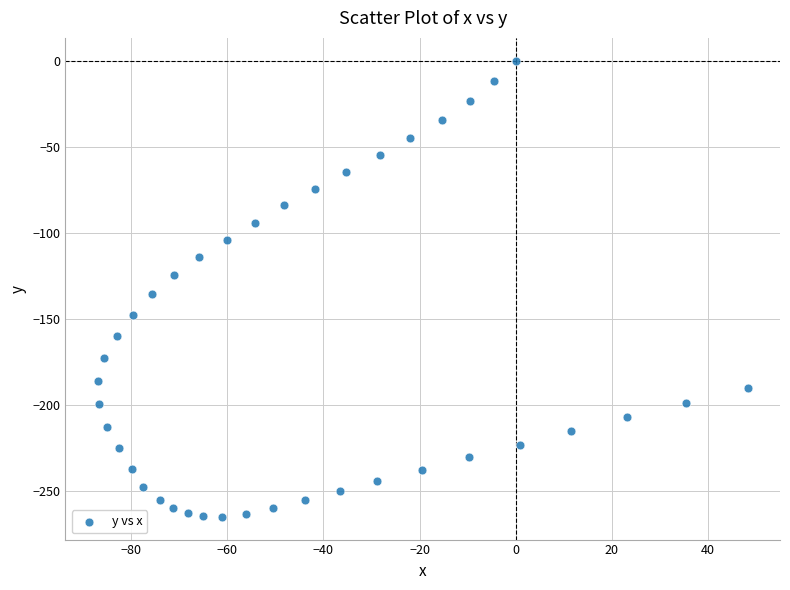

What Y value in the scatter plot is closest to -132?

-135.8